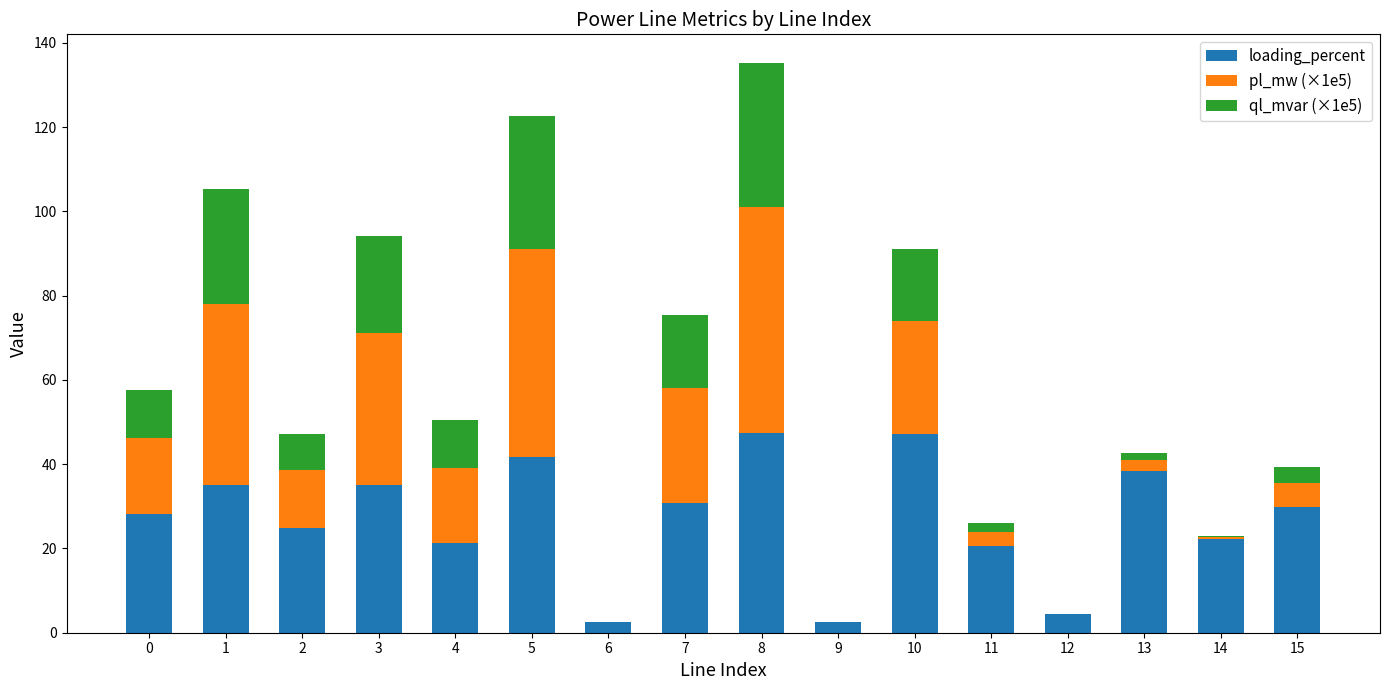

At which category is the sum across all series the highest?

8